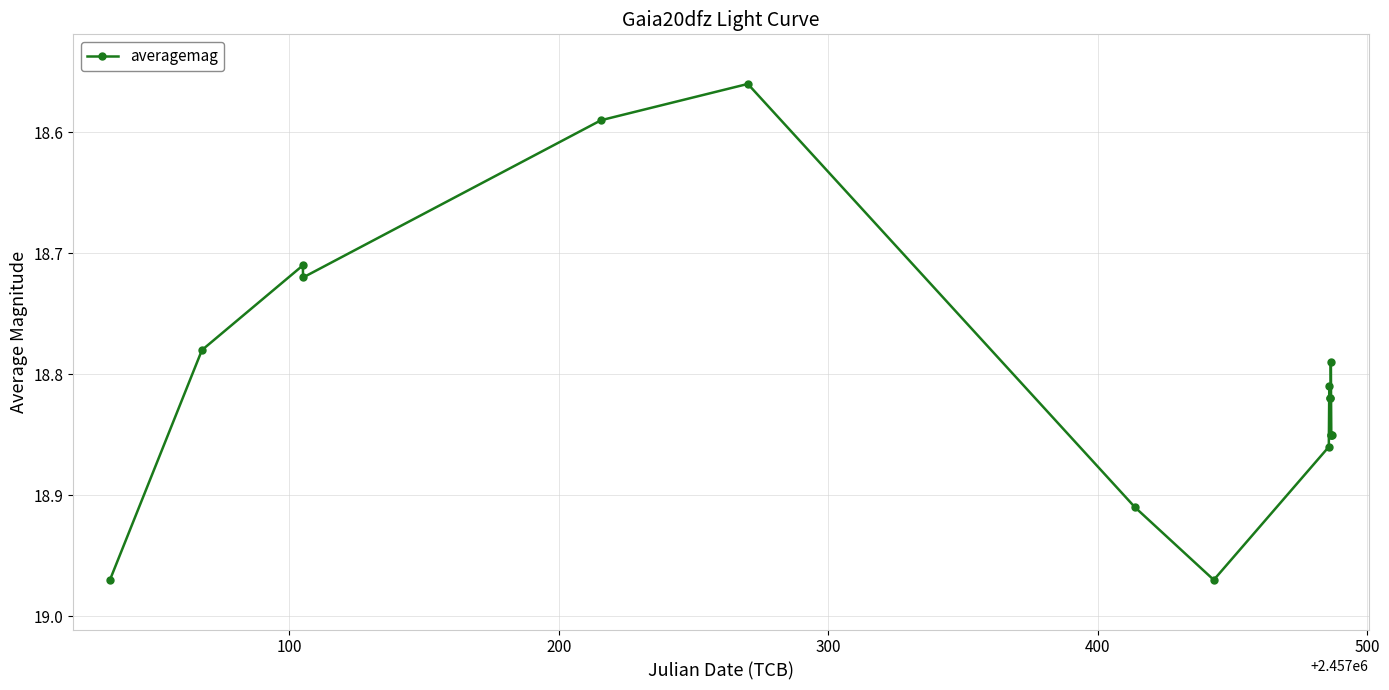

True or false: the data has more than 2 interior local peaks.

True